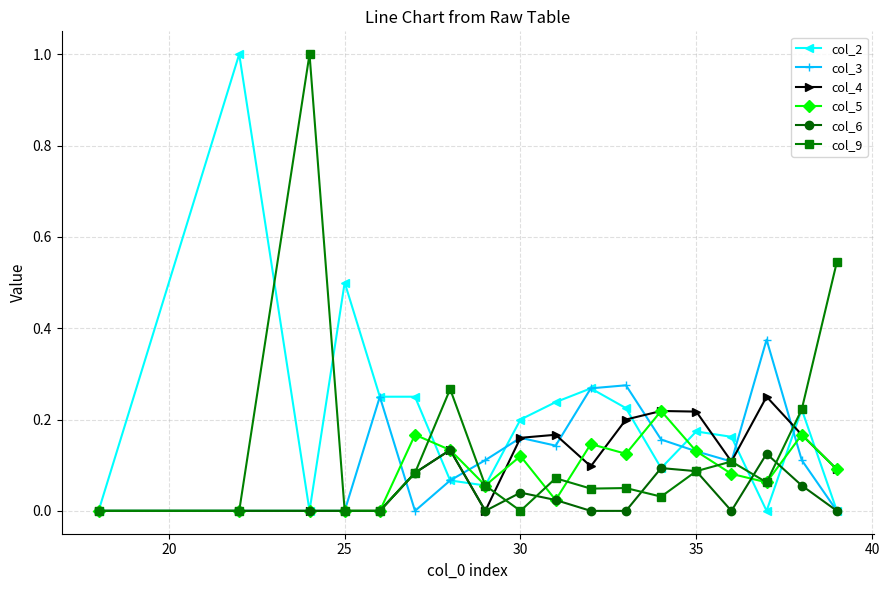

True or false: col_3 has more than 1 points higher than both neighbors.

True